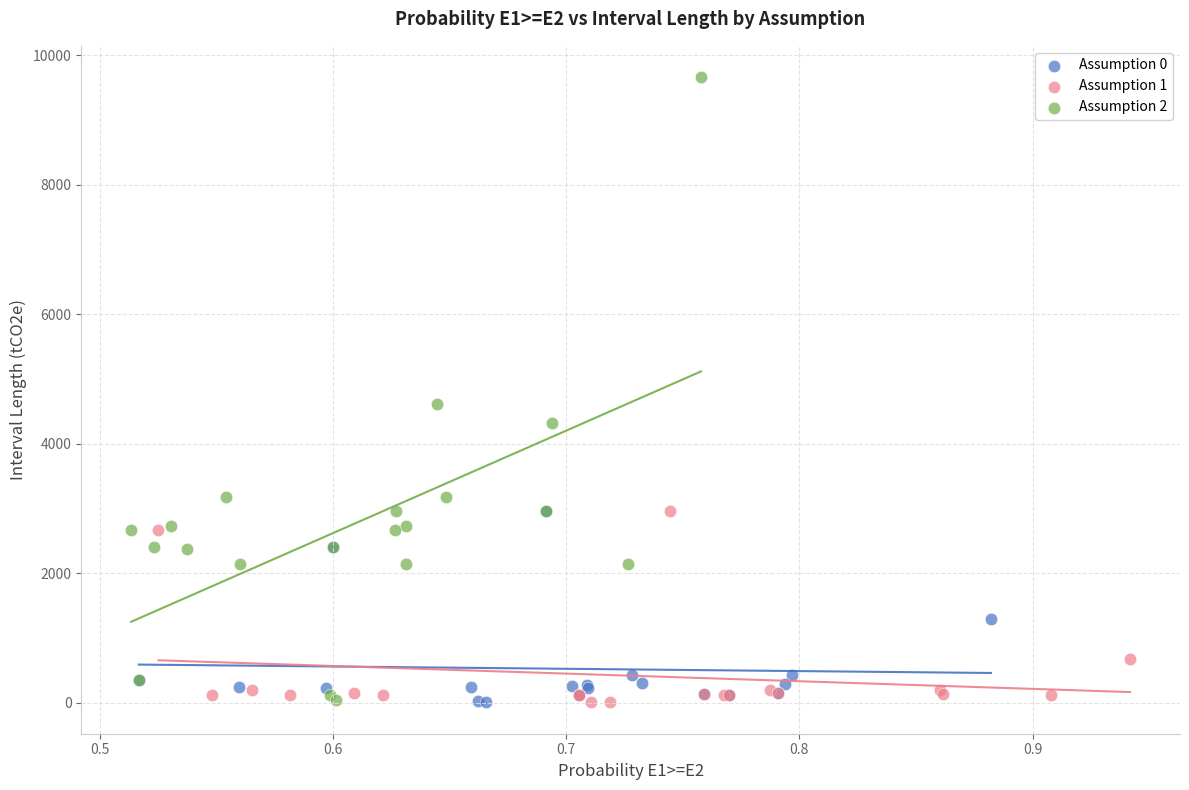

Which series contains the highest Y value?

Assumption 2